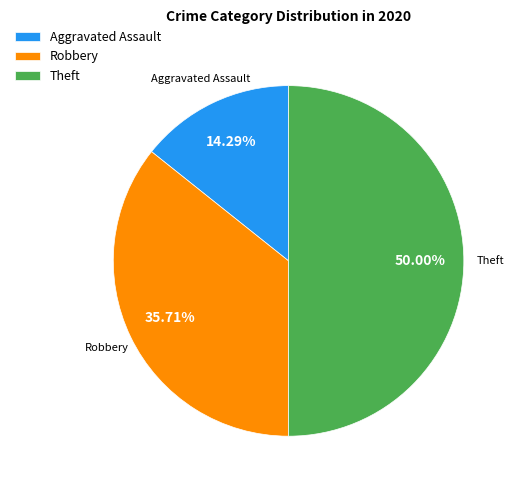

To the nearest percent, what is the average slice percentage?

33%